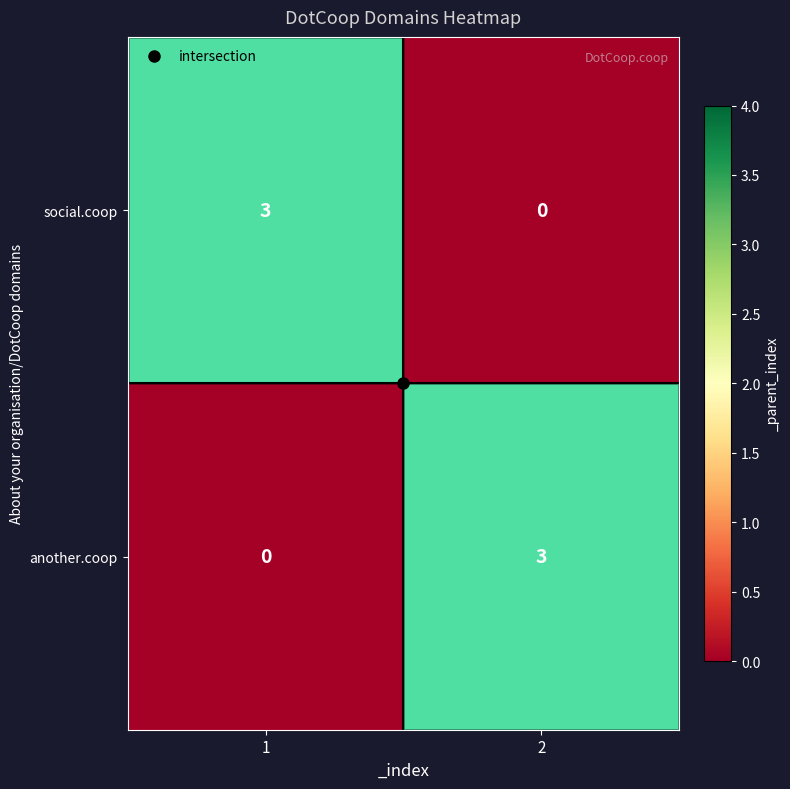

What is the sum of the social.coop values at 1 and 2?

3